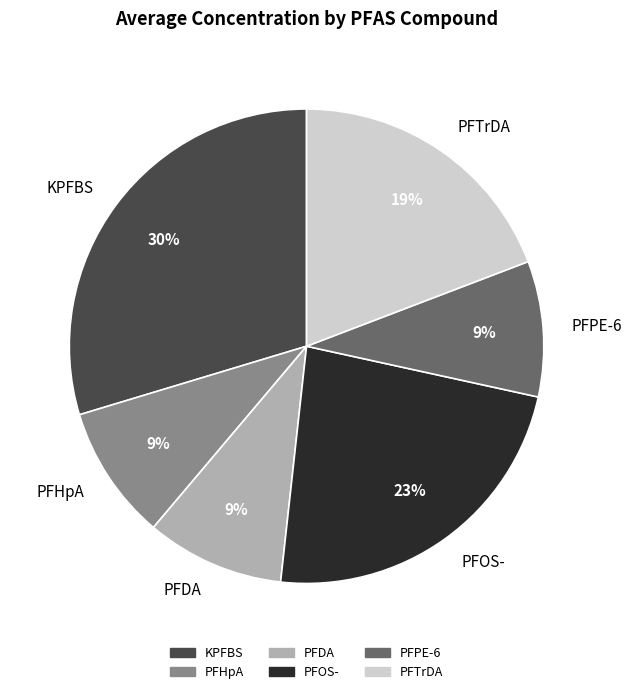

Does any single category account for the majority?

No